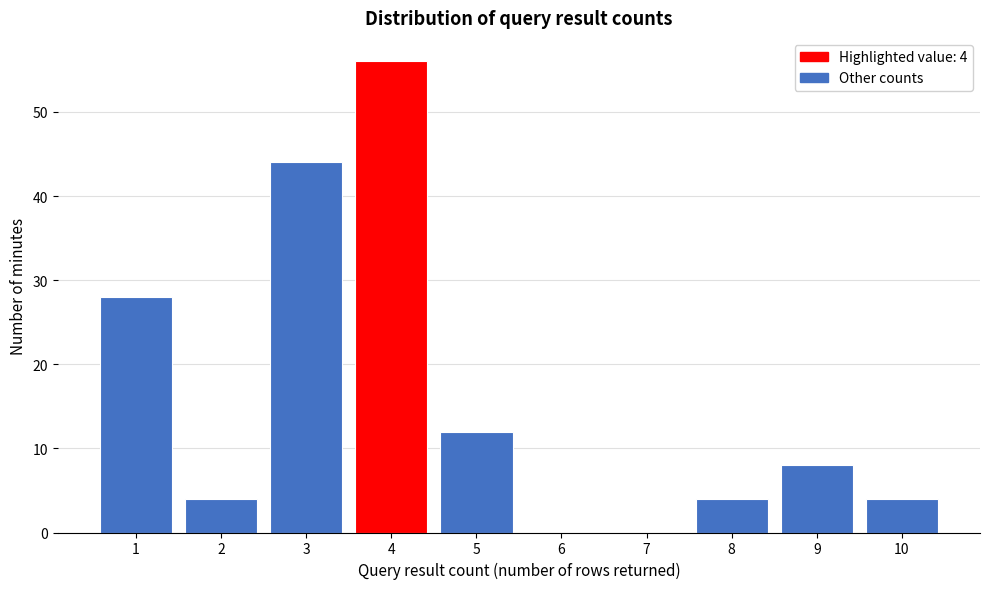

Reading left to right, list all the values displayed in this chart.

1=28	2=4	3=44	4=56	5=12	6=0	7=0	8=4	9=8	10=4